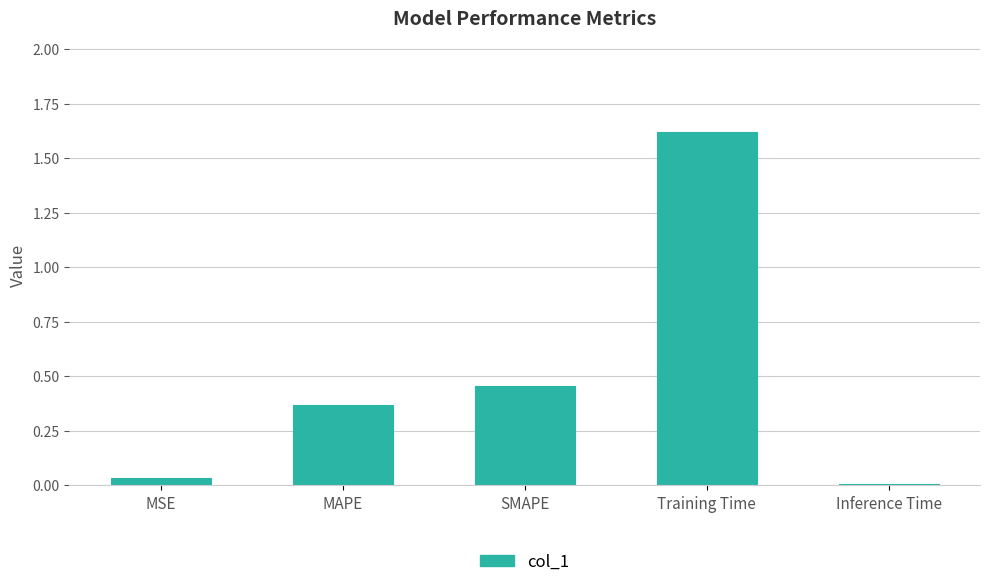

List the labels in order of value, largest first.

Training Time, SMAPE, MAPE, MSE, Inference Time